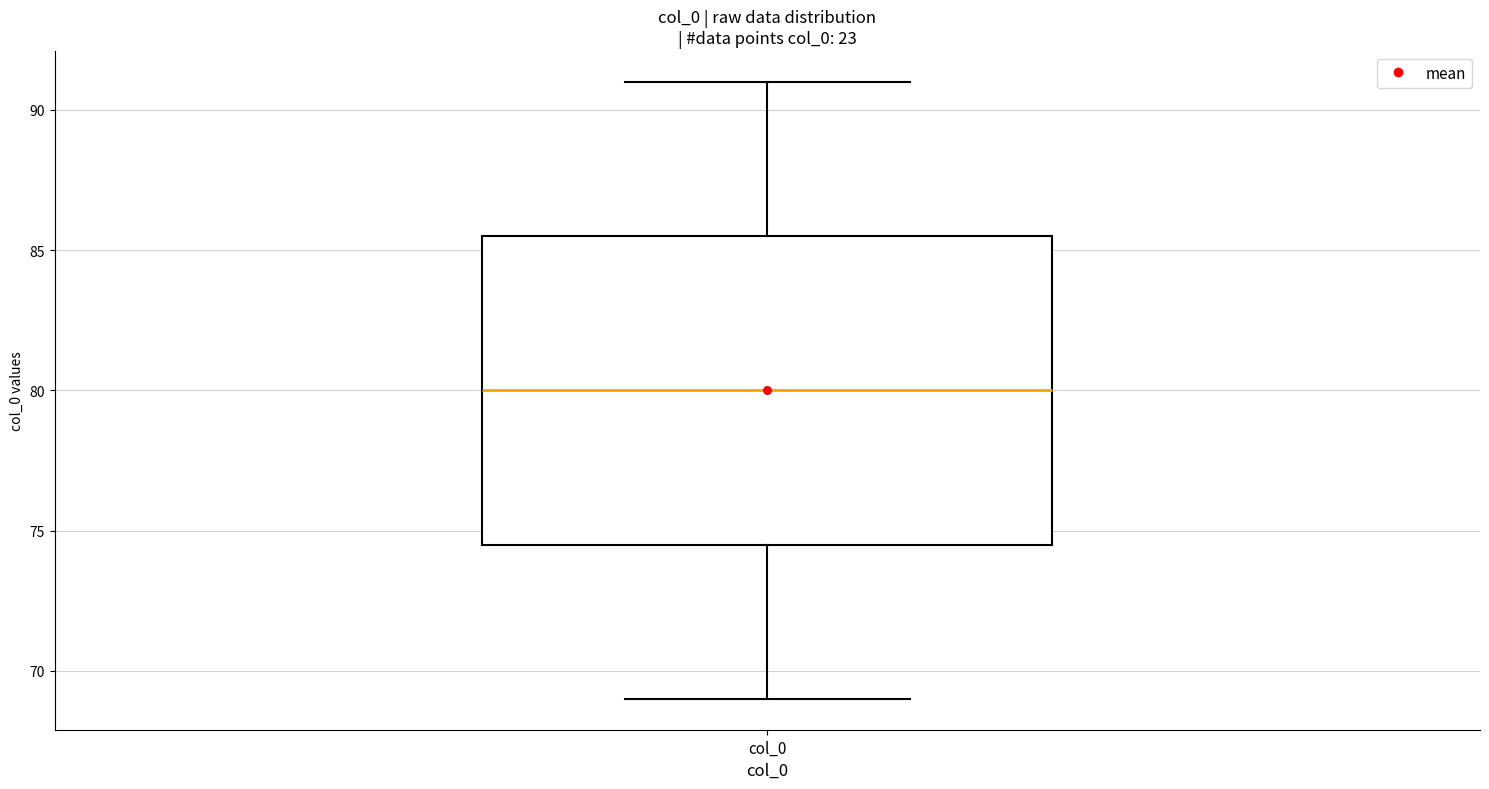

Read this box plot against the y-axis: the position of the median line, the range covered by the box, and the ends of both whiskers. The values are not printed on the chart, so give them approximately, as read against the axis.

median 80.0, box 74.5 to 85.5, whiskers 69.0 to 91.0